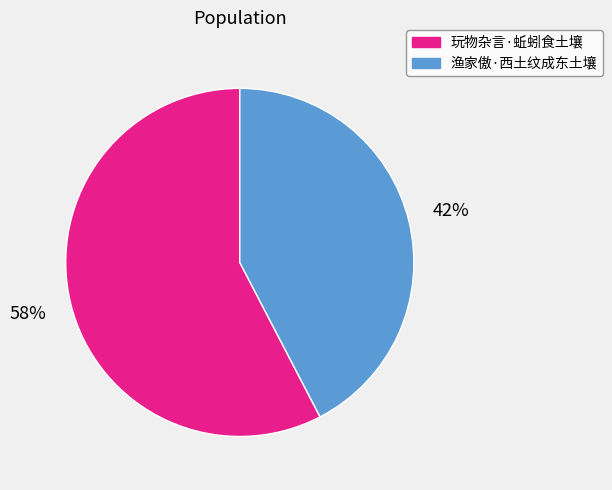

Which has a higher value, 玩物杂言·蚯蚓食土壤 or 渔家傲·西土纹成东土壤?

玩物杂言·蚯蚓食土壤